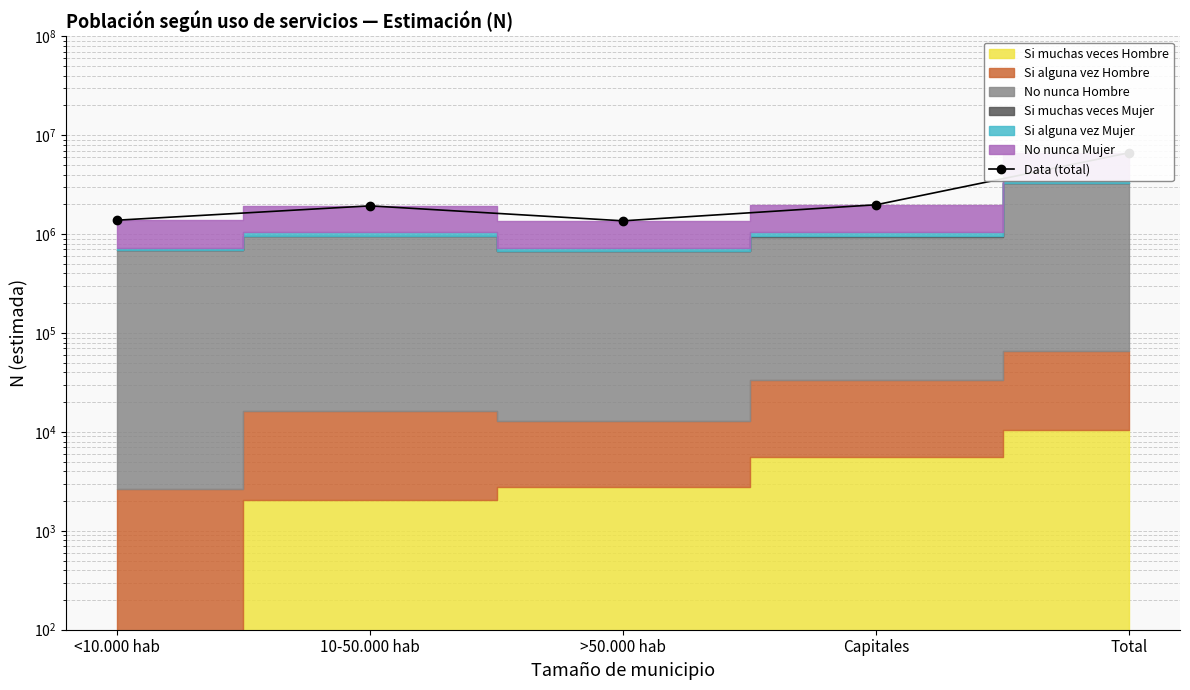

What position from the left is Total?

5